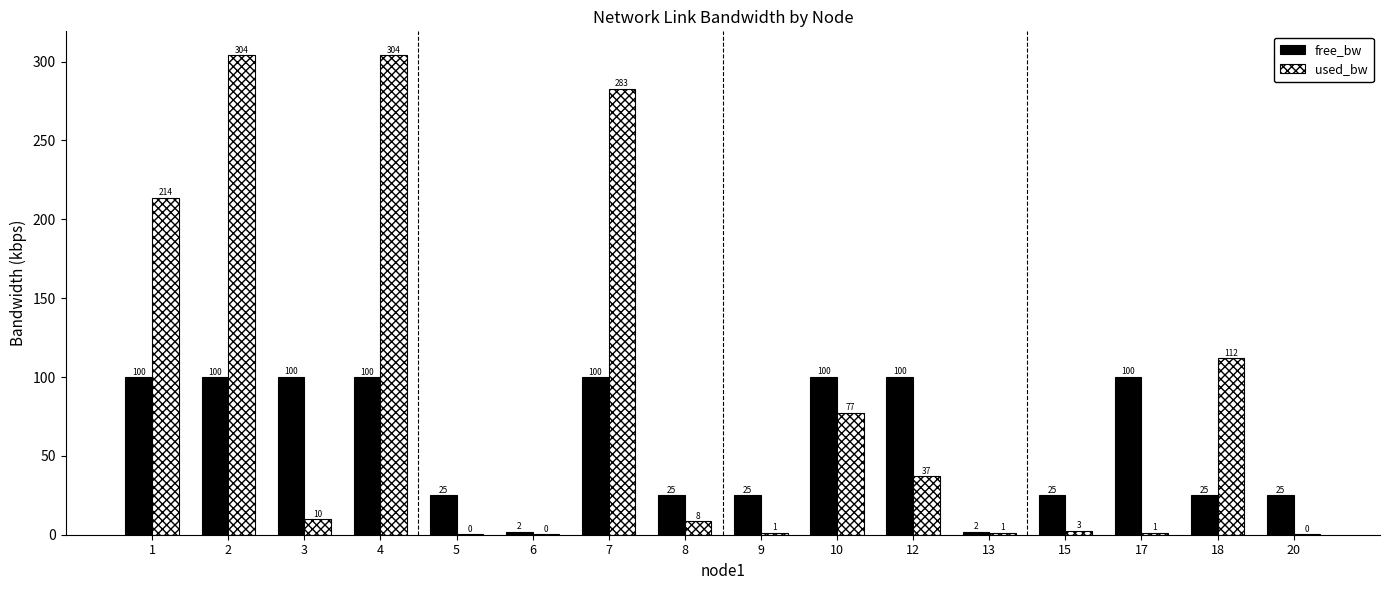

Which series has the largest total across all categories?

used_bw